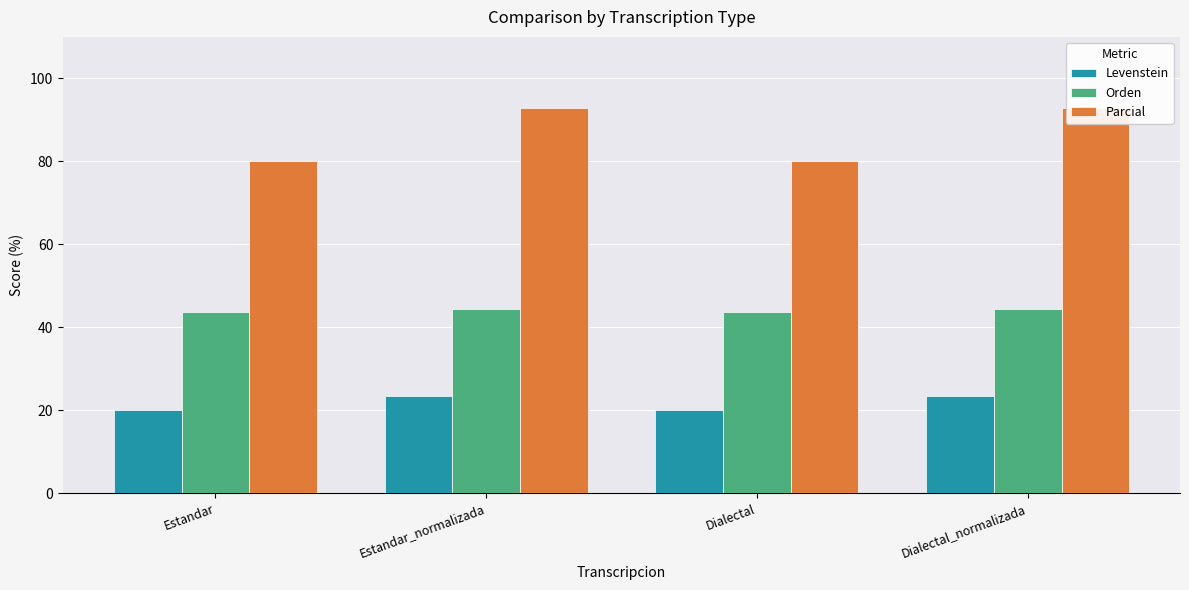

What is the label of the 1st bar from the right?

Dialectal_normalizada